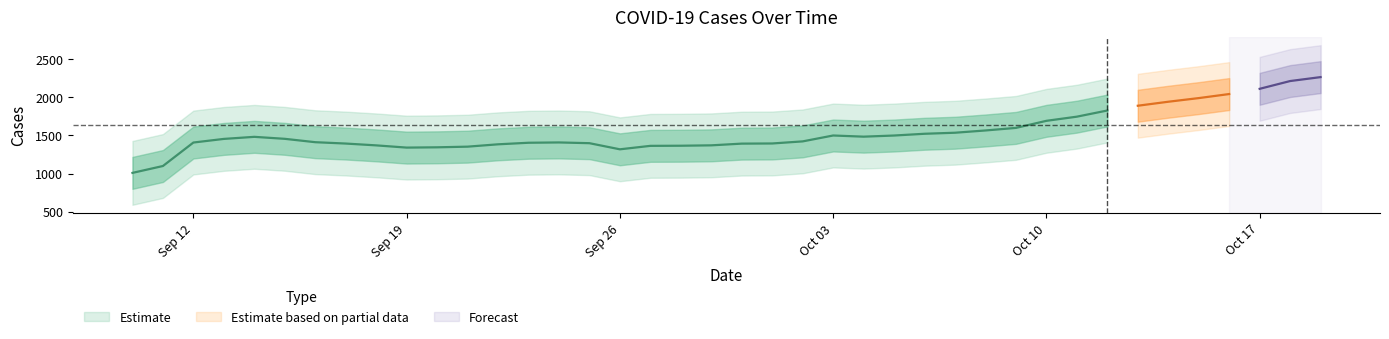

What is the approximate value at 36, to the nearest 50?

1600